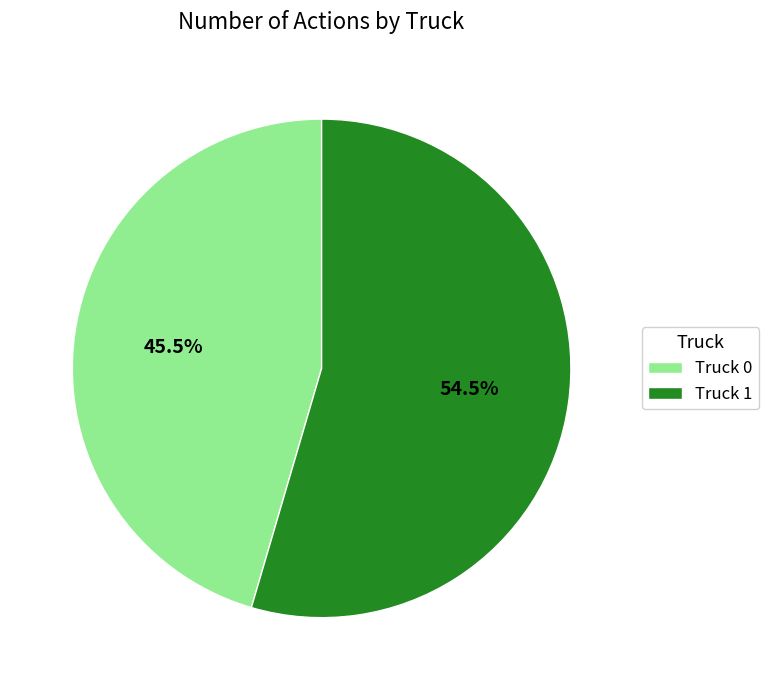

Which slice is the smallest?

Truck 0